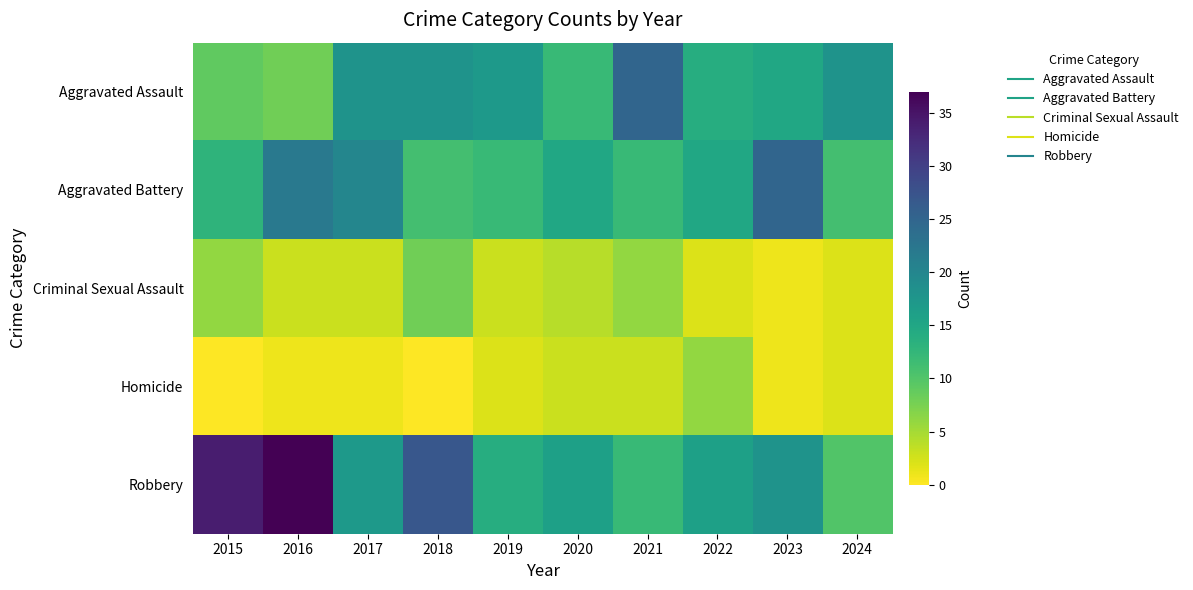

Which series has the widest spread of values?

Robbery